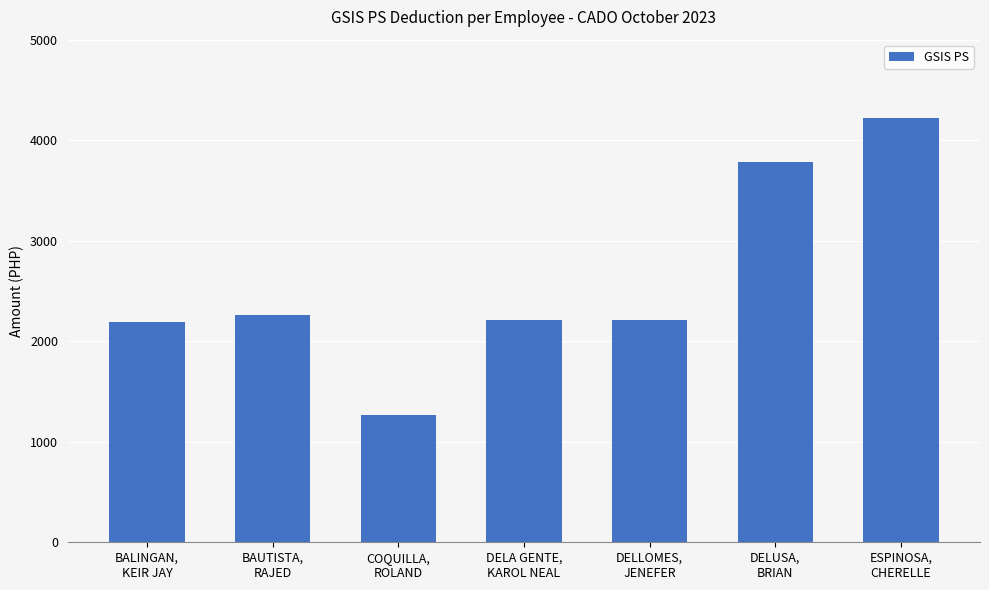

What is the label of the 5th bar from the right?

COQUILLA,
ROLAND